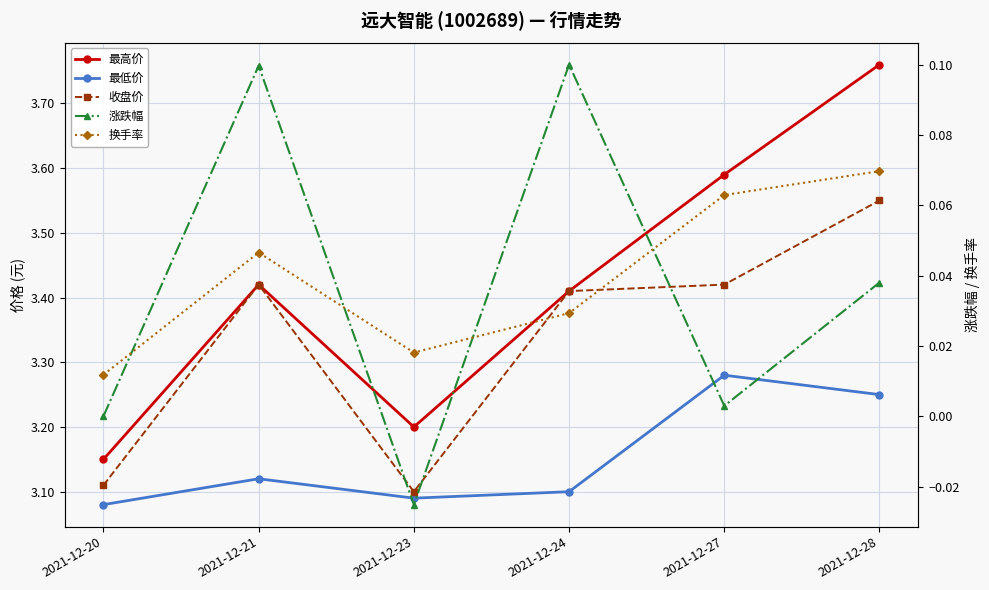

At which category does the chart reach its peak across all series?

2021-12-28